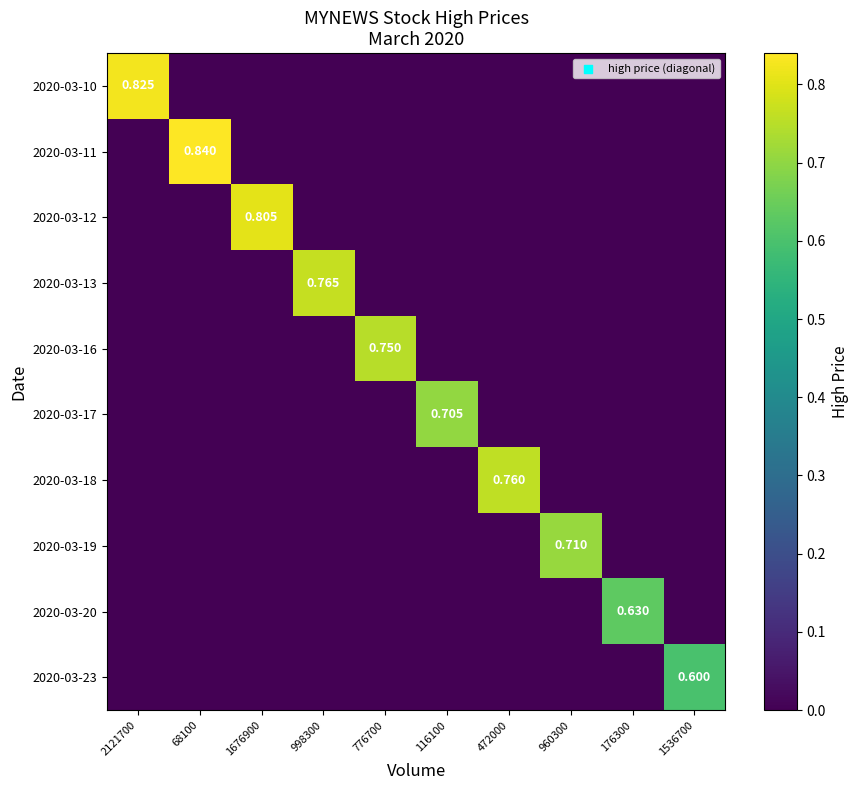

What is the sum of all 2020-03-20 values?

0.6